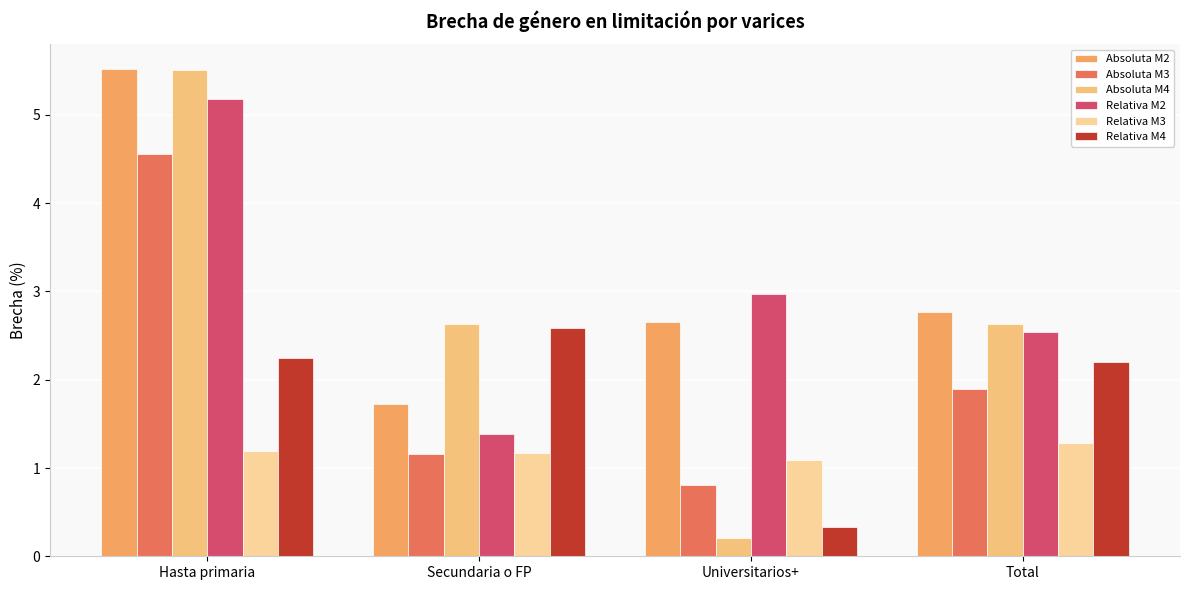

What is the sum of all Relativa M2 values?

12.1